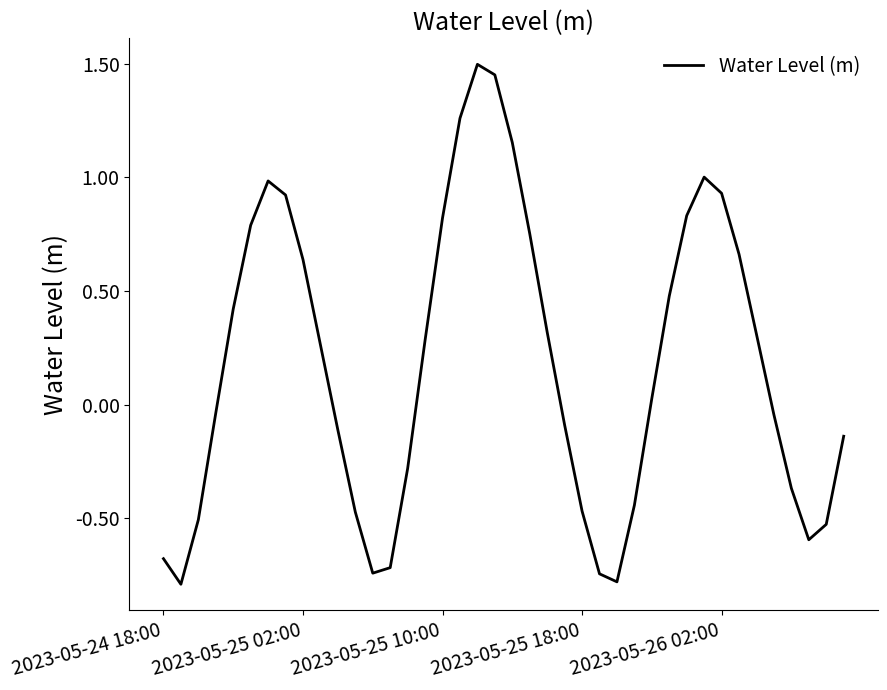

What is the difference between the maximum and minimum values?

2.3